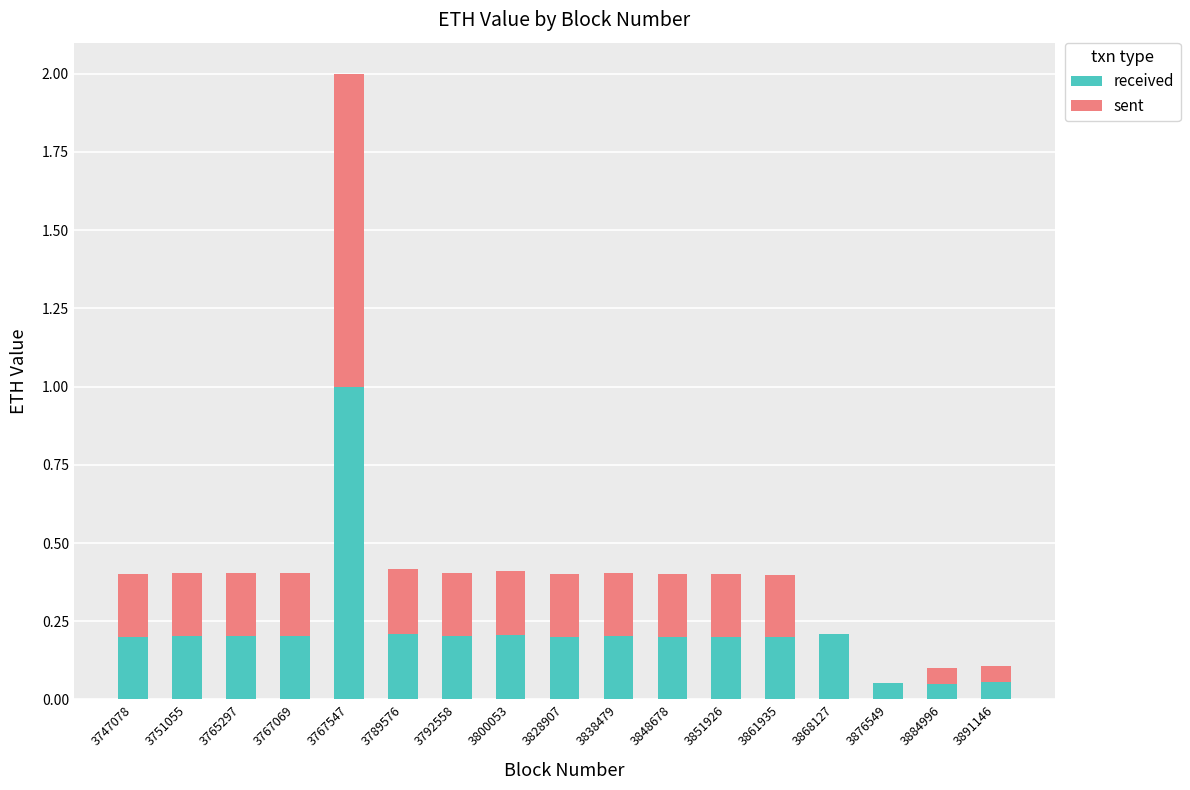

The value of received at 3838479 is 0.2. True or false?

True